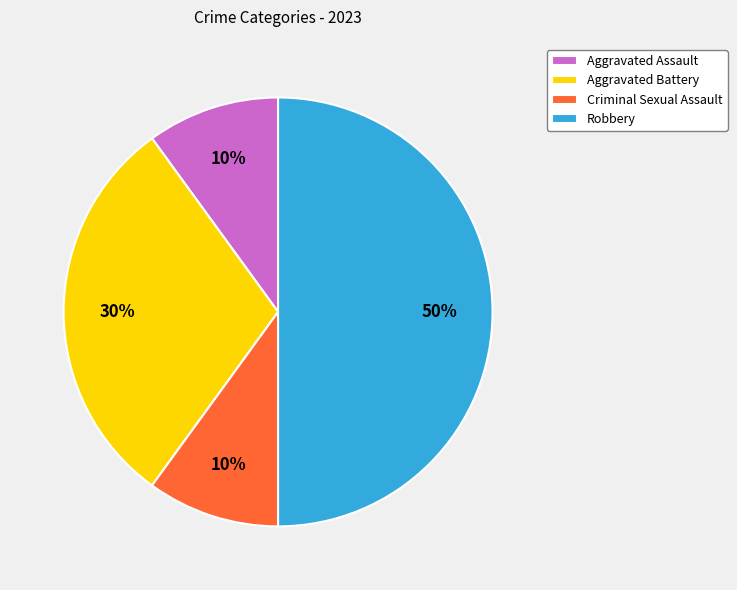

How many slices are in this pie chart?

4